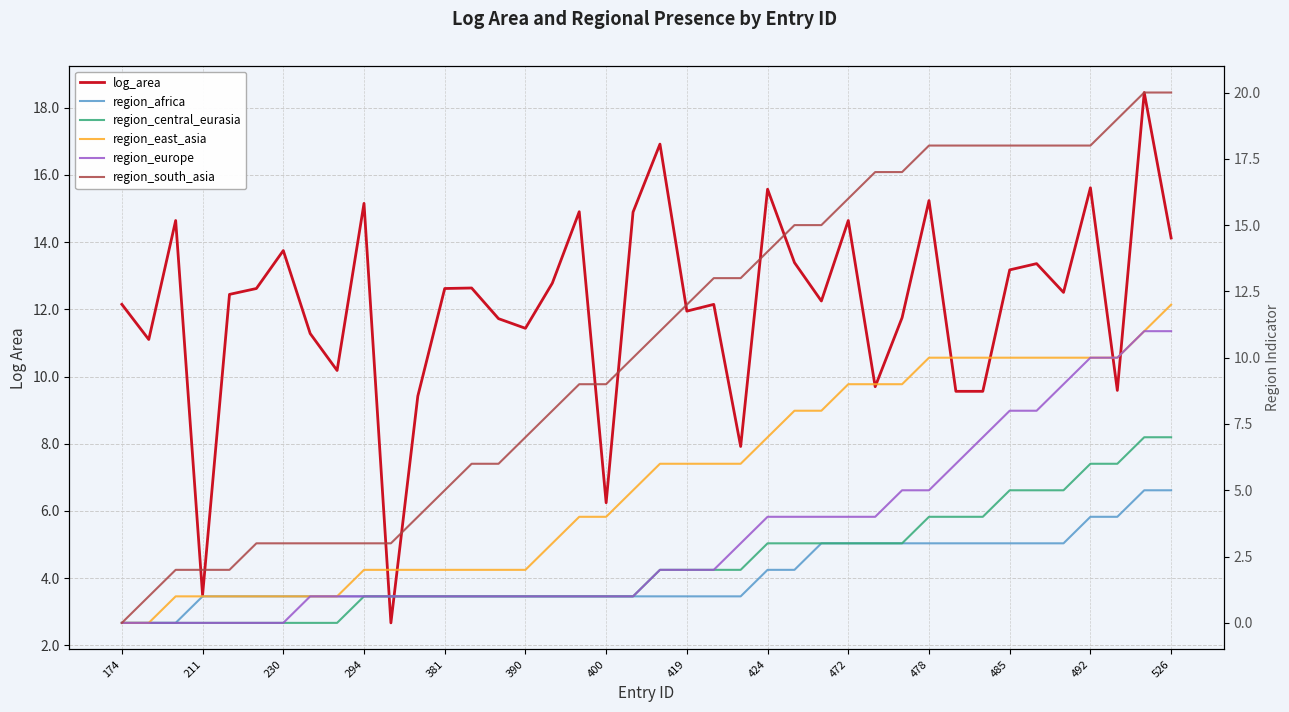

How many data points in region_east_asia are less than 6?

20